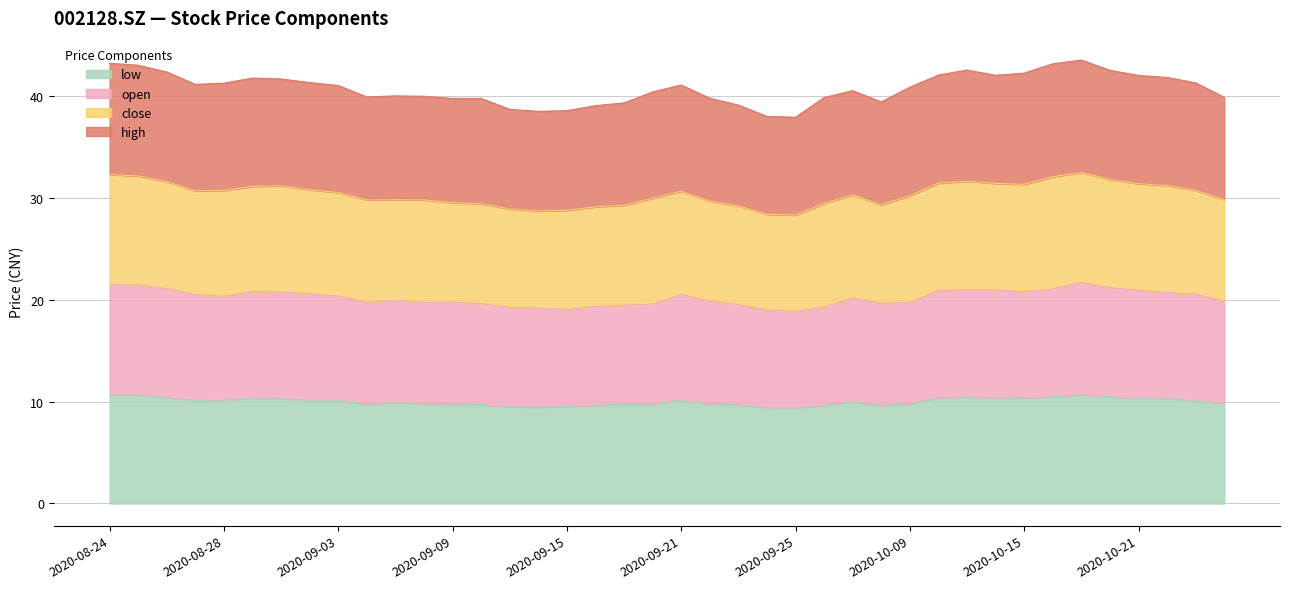

What is the lowest value of the low series?

9.4